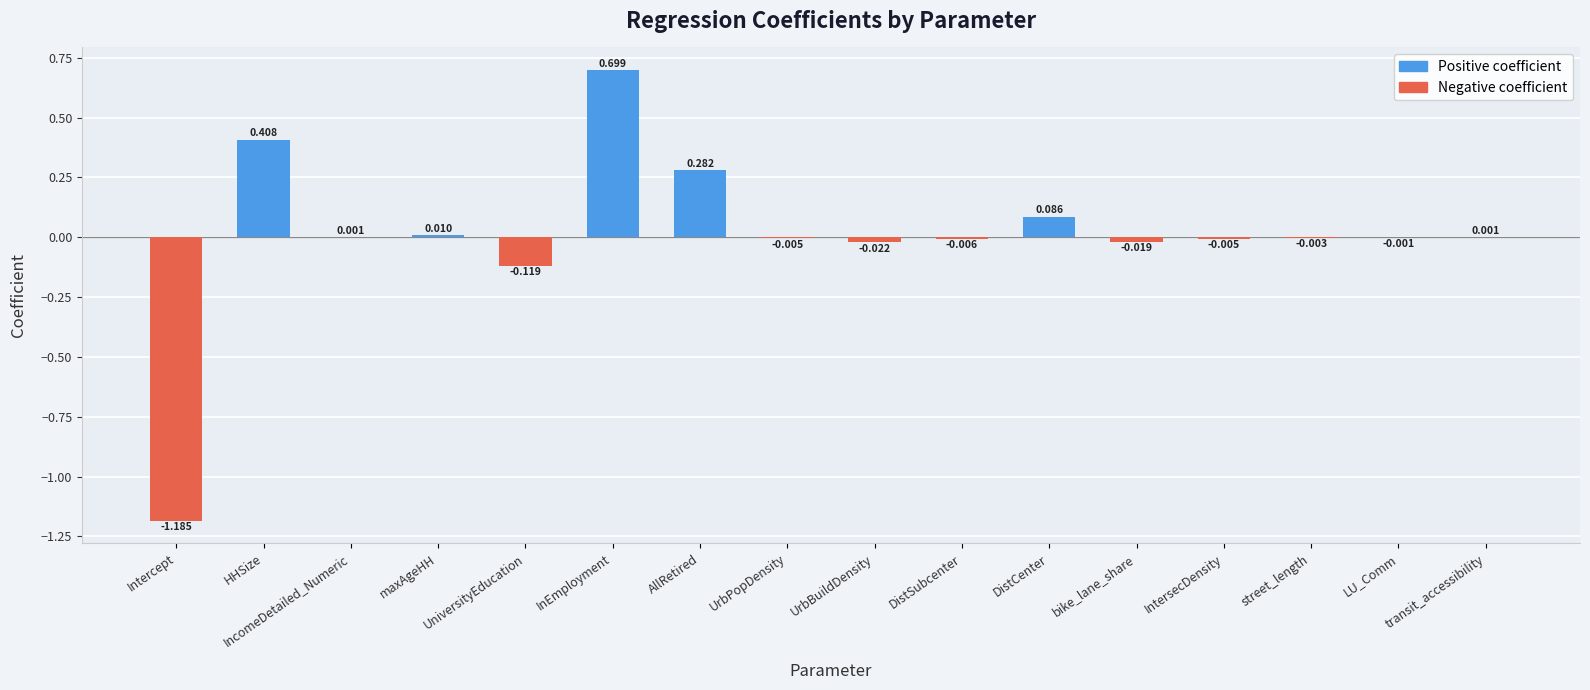

What is the highest value of the Positive coefficient series?

0.7